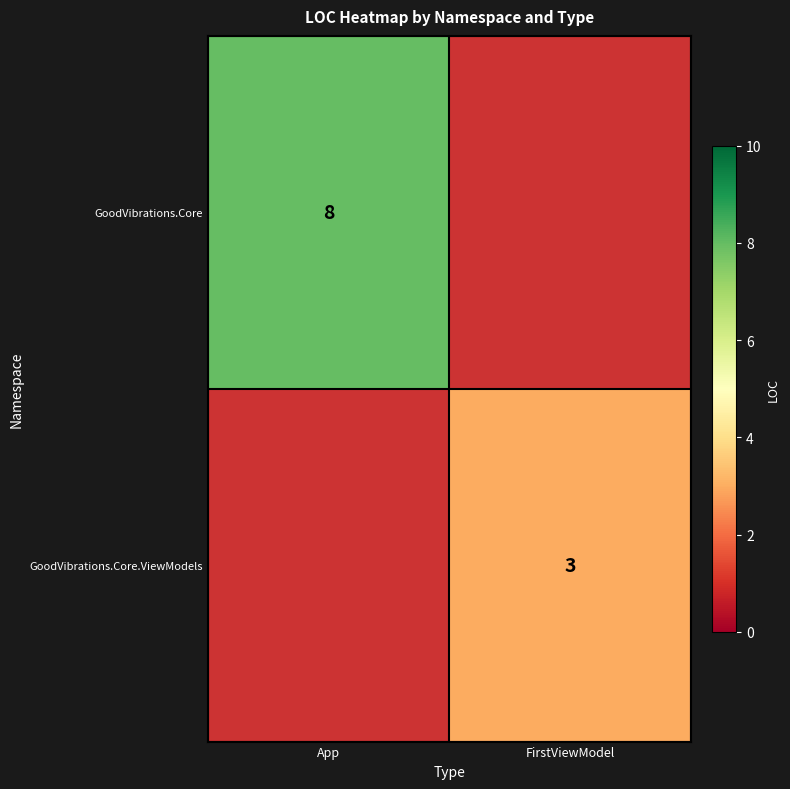

Which label corresponds to the largest value in the chart?

App